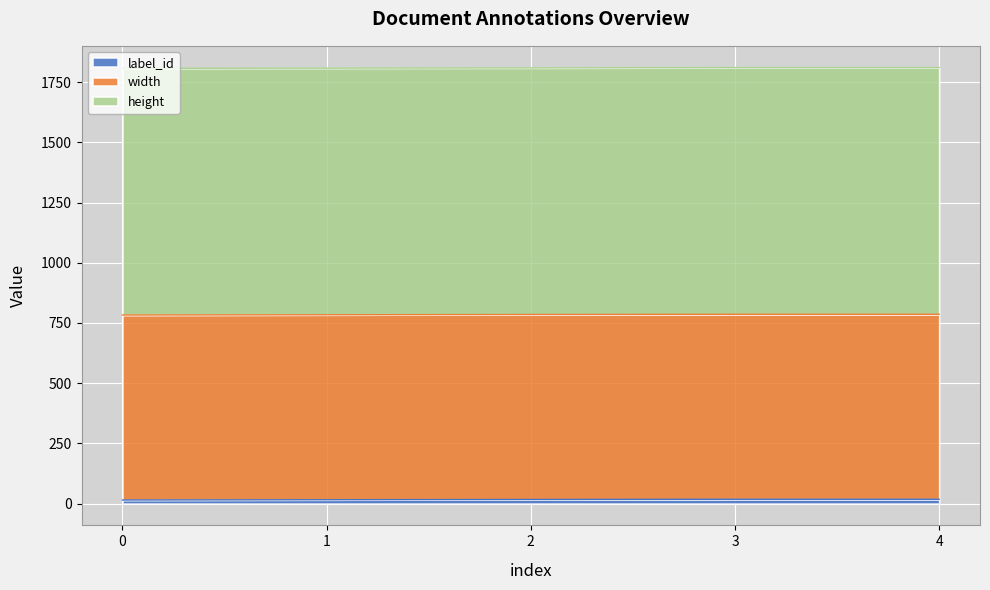

Reading left to right, transcribe all the data shown in this chart.

label_id: 15	16	17	18	18
width: 768	768	768	768	768
height: 1024	1024	1024	1024	1024